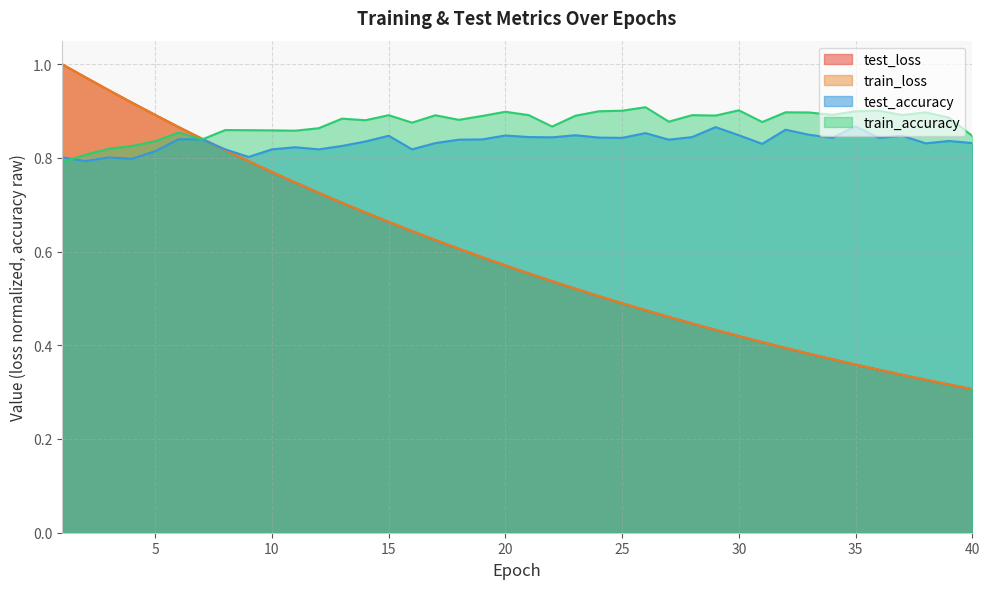

The train_accuracy series shows 0.9 at 32. True or false?

True